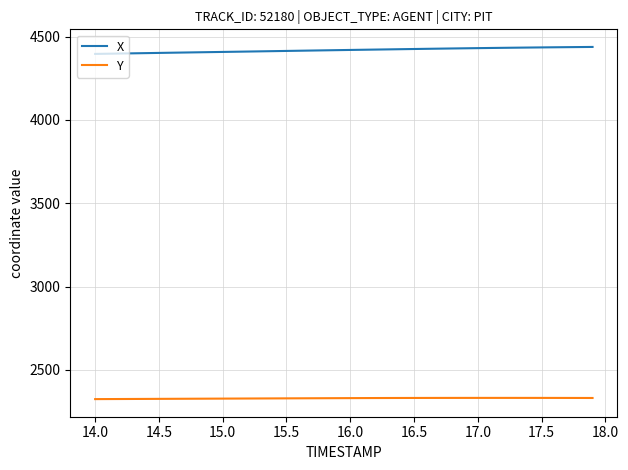

True or false: X and Y intersect in this chart.

False